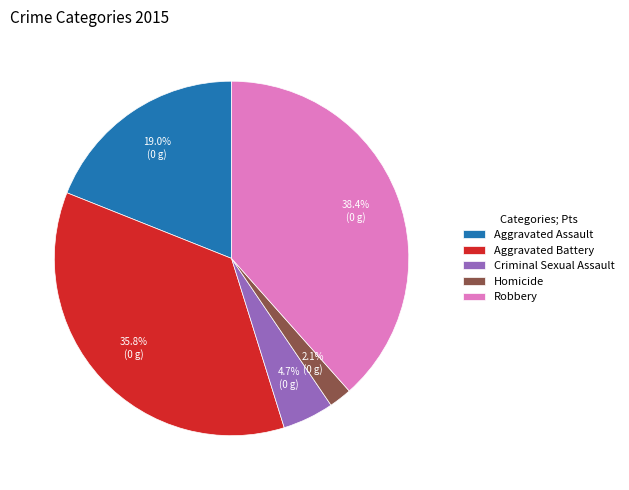

To the nearest percent, what is the difference between the largest and smallest slice percentages?

36%